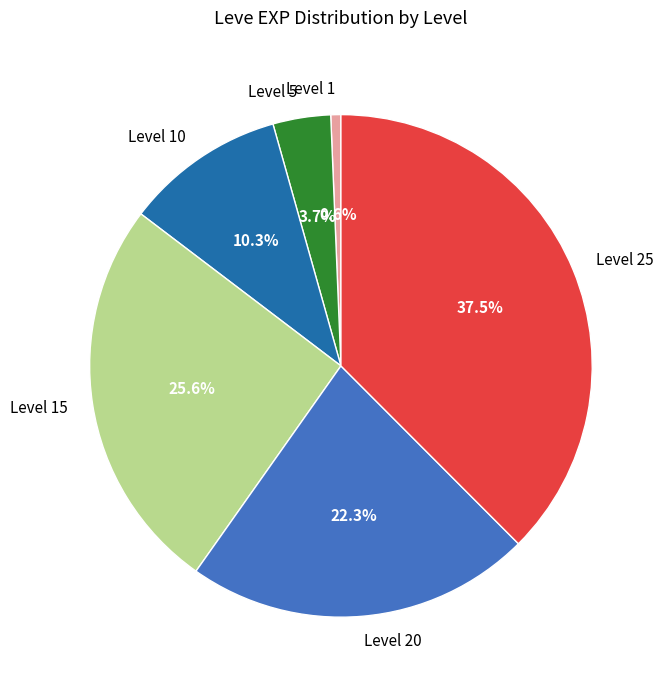

True or false: Level 15 accounts for 26% of the total.

True